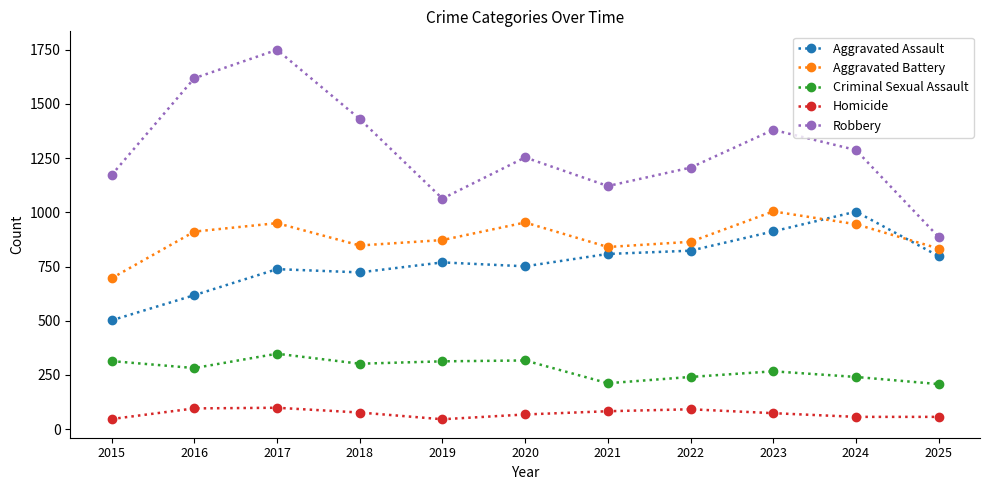

At how many categories does at least one series exceed 441?

11